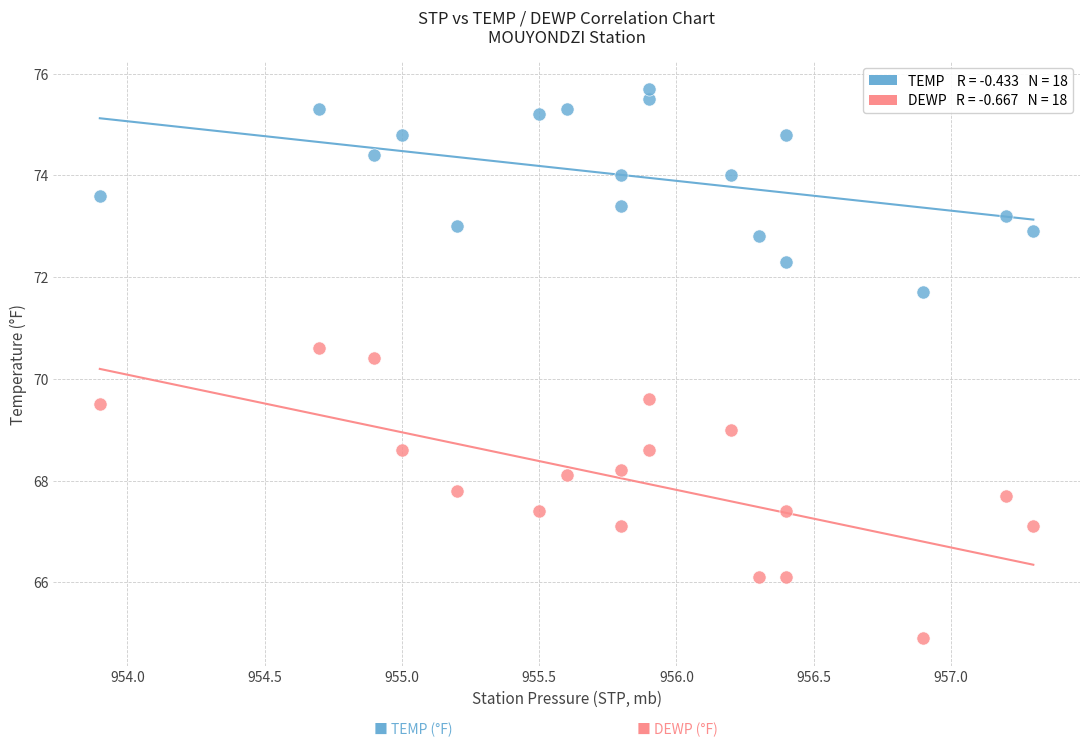

Across all data points, what is the range of X values (max minus min)?

3.4